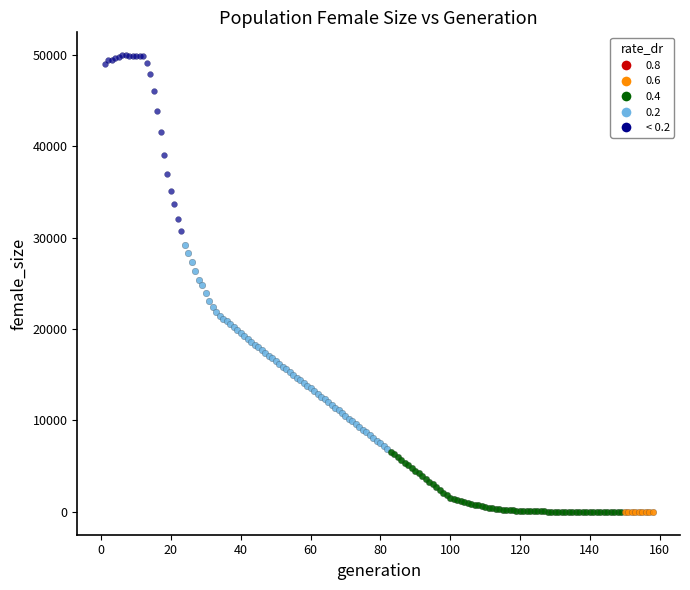

Which series contains the highest Y value?

< 0.2